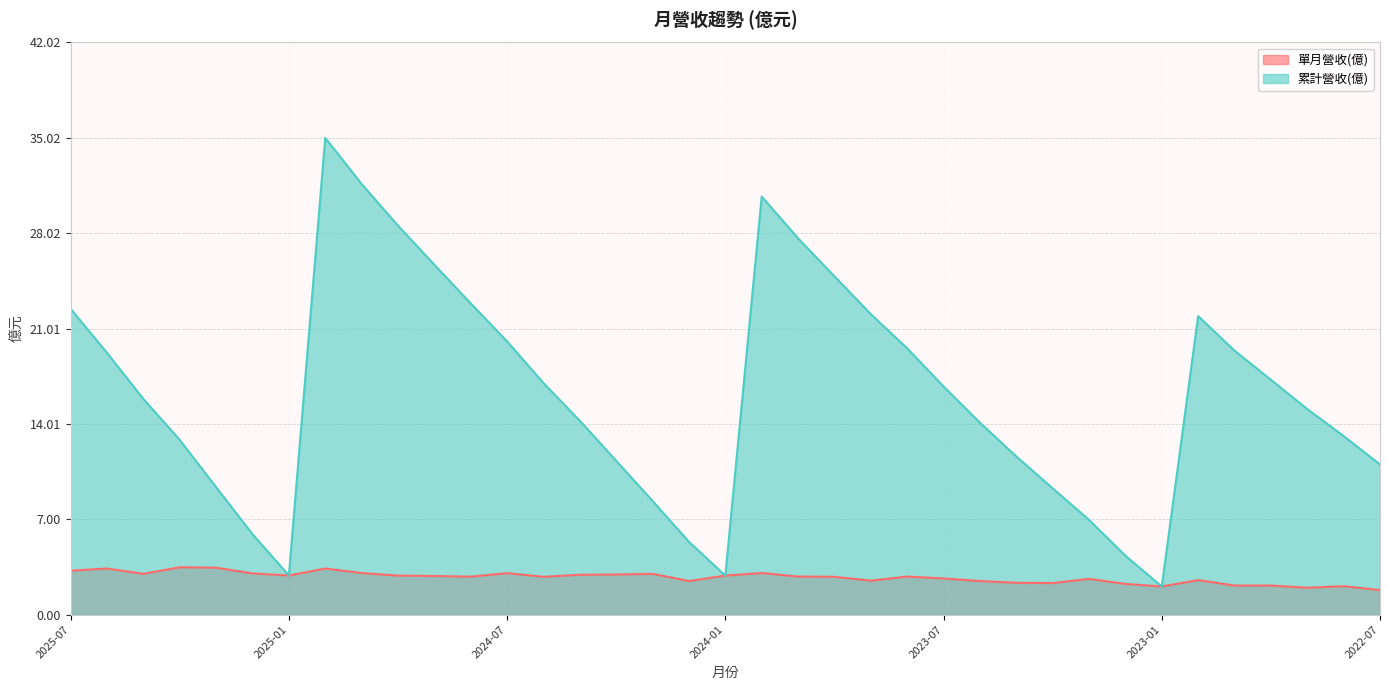

In 單月營收(億), how many points are lower than both neighbors (excluding endpoints)?

9